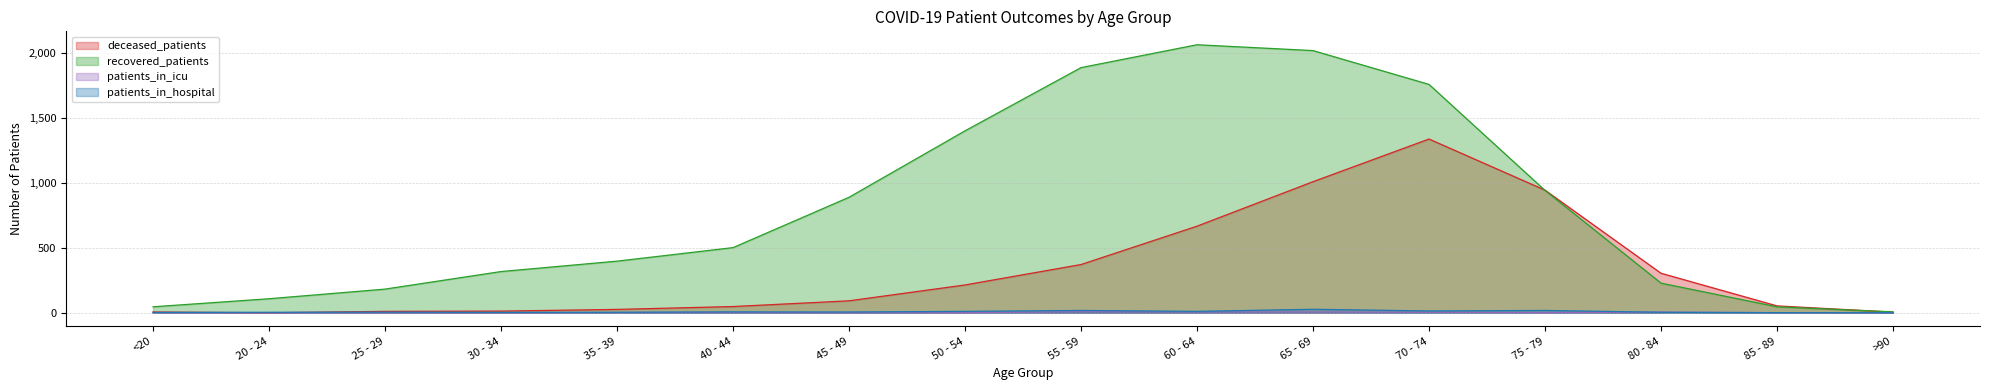

Does the chart have visible grid lines?

Yes